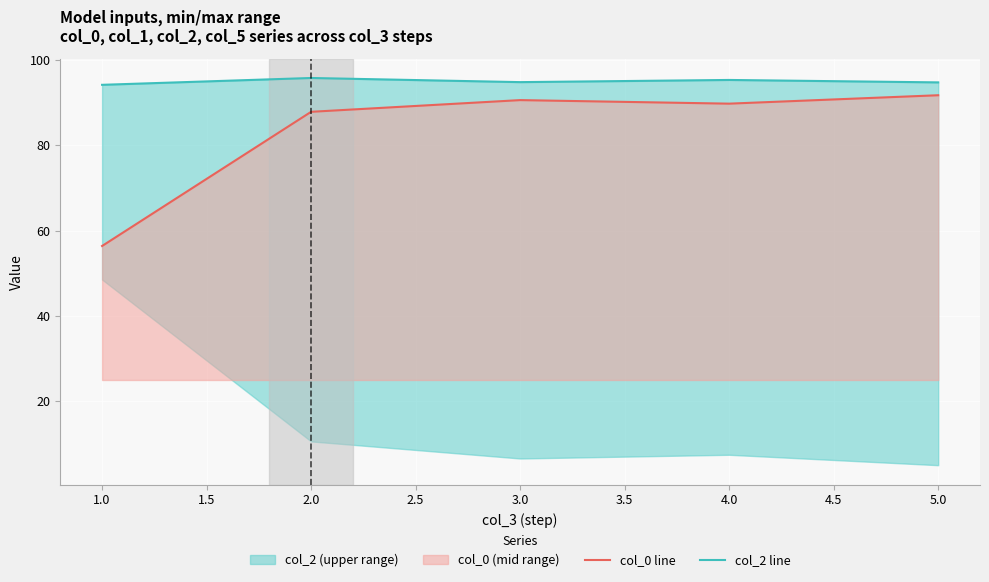

What is the maximum value for col_0 line?

91.7